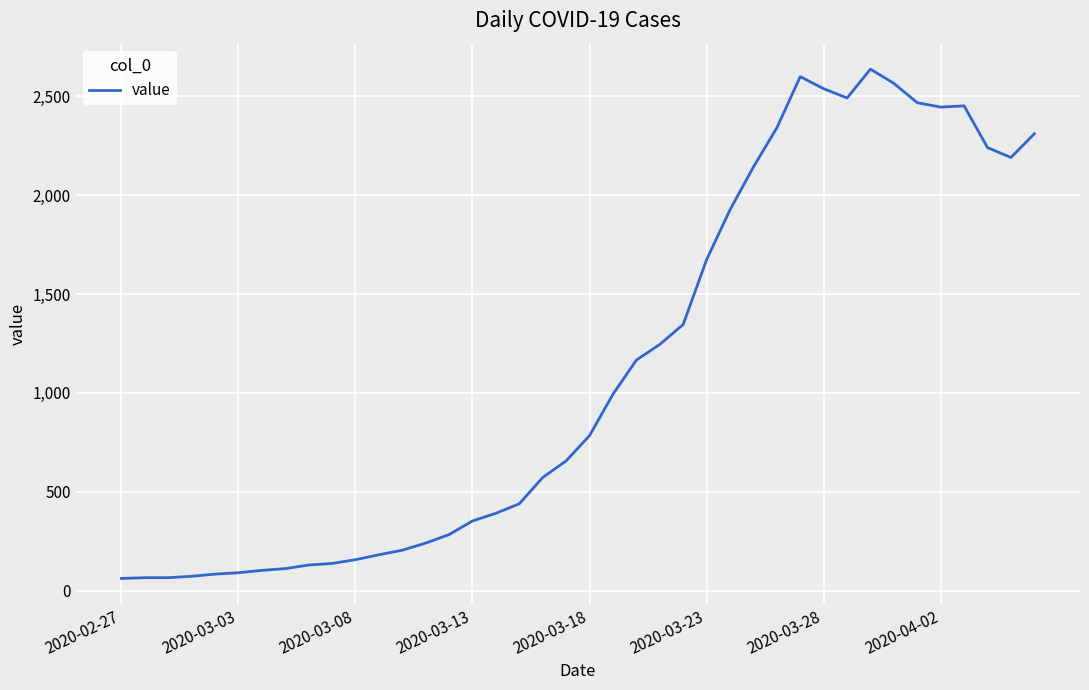

How many distinct data groups are displayed?

1